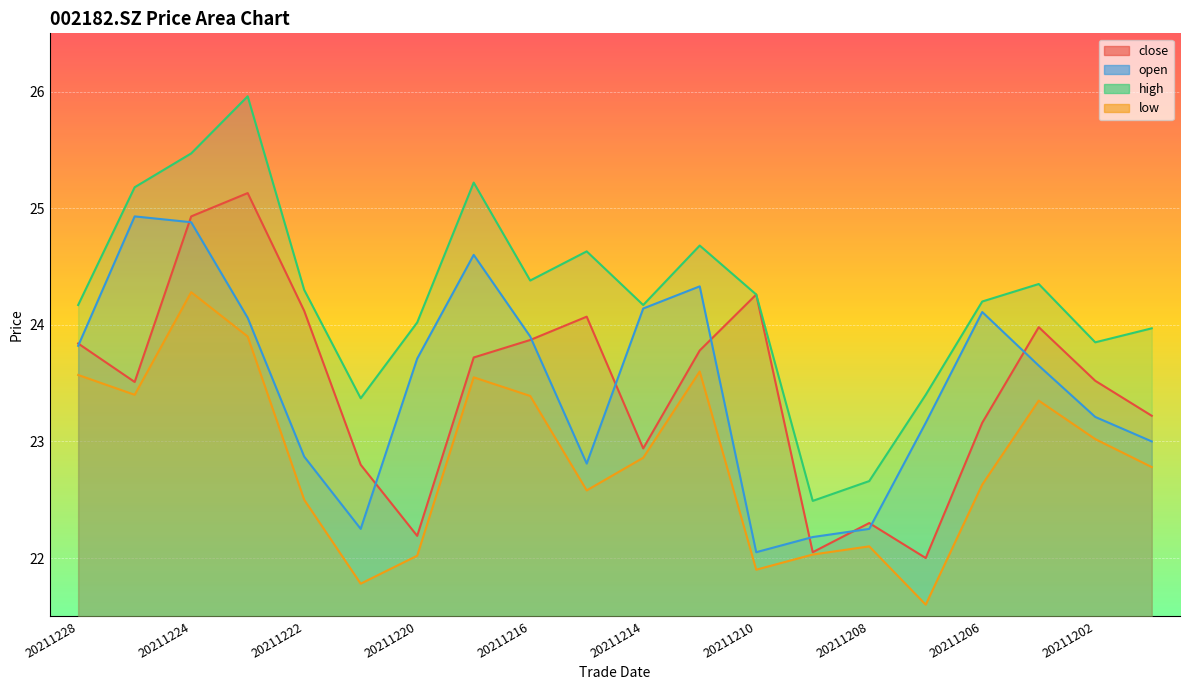

Reading left to right, transcribe all the data shown in this chart.

close: 20211228=23.8	20211227=23.5	20211224=24.9	20211223=25.1	20211222=24.1	20211221=22.8	20211220=22.2	20211217=23.7	20211216=23.9	20211215=24.1	20211214=22.9	20211213=23.8	20211210=24.3	20211209=22.1	20211208=22.3	20211207=22.0	20211206=23.2	20211203=24.0	20211202=23.5	20211201=23.2
open: 20211228=23.8	20211227=24.9	20211224=24.9	20211223=24.1	20211222=22.9	20211221=22.2	20211220=23.7	20211217=24.6	20211216=23.9	20211215=22.8	20211214=24.1	20211213=24.3	20211210=22.1	20211209=22.2	20211208=22.2	20211207=23.2	20211206=24.1	20211203=23.6	20211202=23.2	20211201=23.0
high: 20211228=24.2	20211227=25.2	20211224=25.5	20211223=26.0	20211222=24.3	20211221=23.4	20211220=24.0	20211217=25.2	20211216=24.4	20211215=24.6	20211214=24.2	20211213=24.7	20211210=24.3	20211209=22.5	20211208=22.7	20211207=23.4	20211206=24.2	20211203=24.4	20211202=23.9	20211201=24.0
low: 20211228=23.6	20211227=23.4	20211224=24.3	20211223=23.9	20211222=22.5	20211221=21.8	20211220=22.0	20211217=23.6	20211216=23.4	20211215=22.6	20211214=22.9	20211213=23.6	20211210=21.9	20211209=22.0	20211208=22.1	20211207=21.6	20211206=22.6	20211203=23.4	20211202=23.0	20211201=22.8